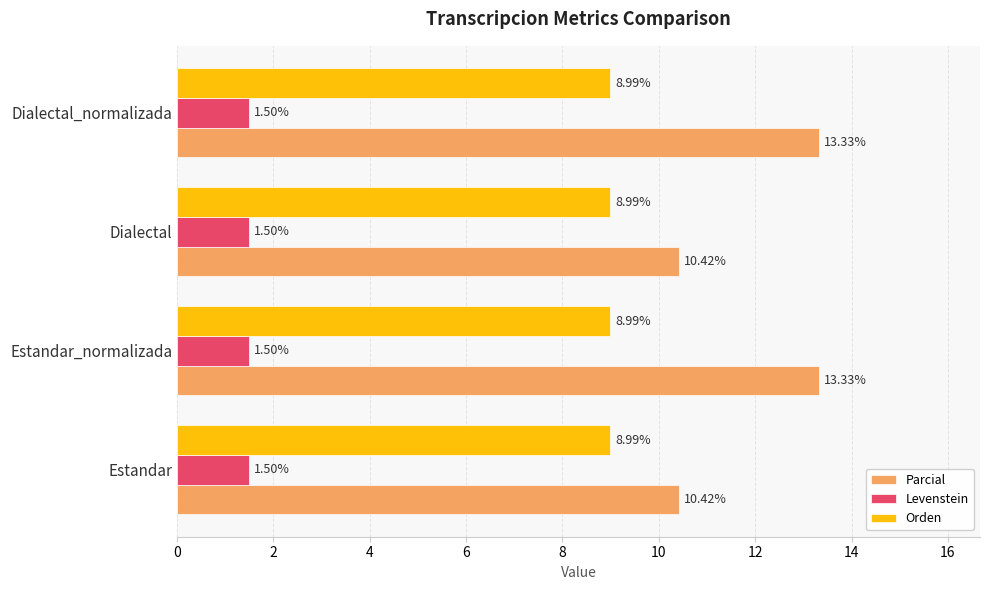

List the series in order of their peak value, highest first.

Parcial, Orden, Levenstein